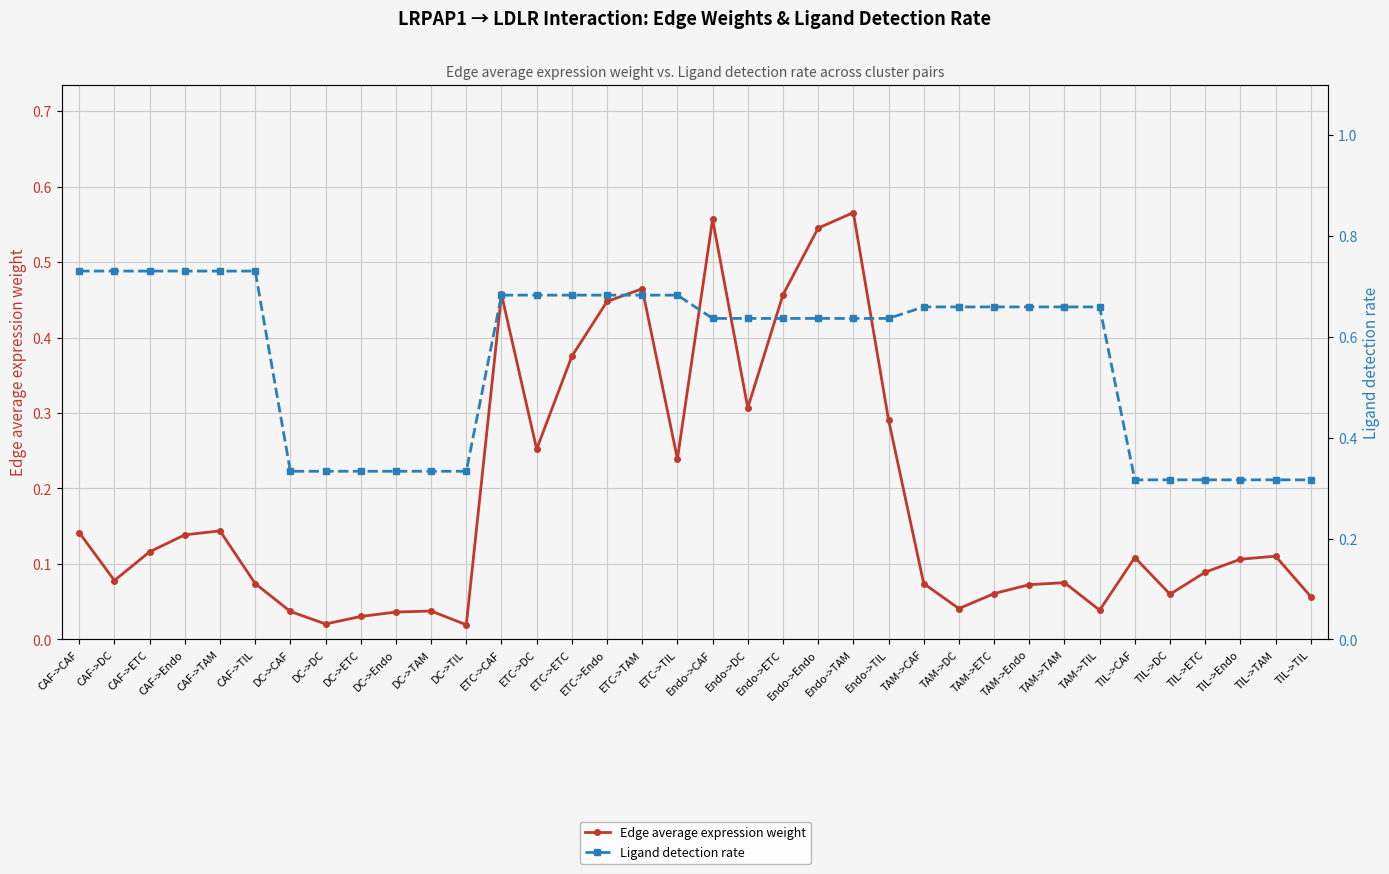

What is the difference between the maximum and minimum values in the Ligand detection rate series?

0.4